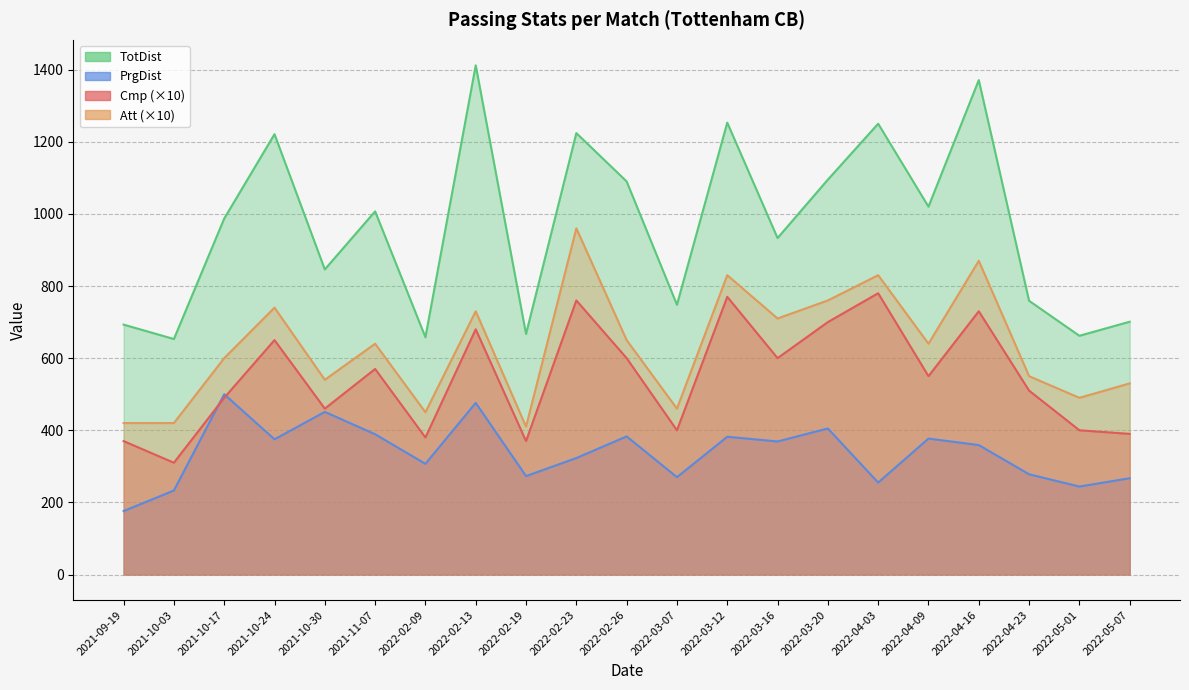

Count the number of data series in this chart.

4